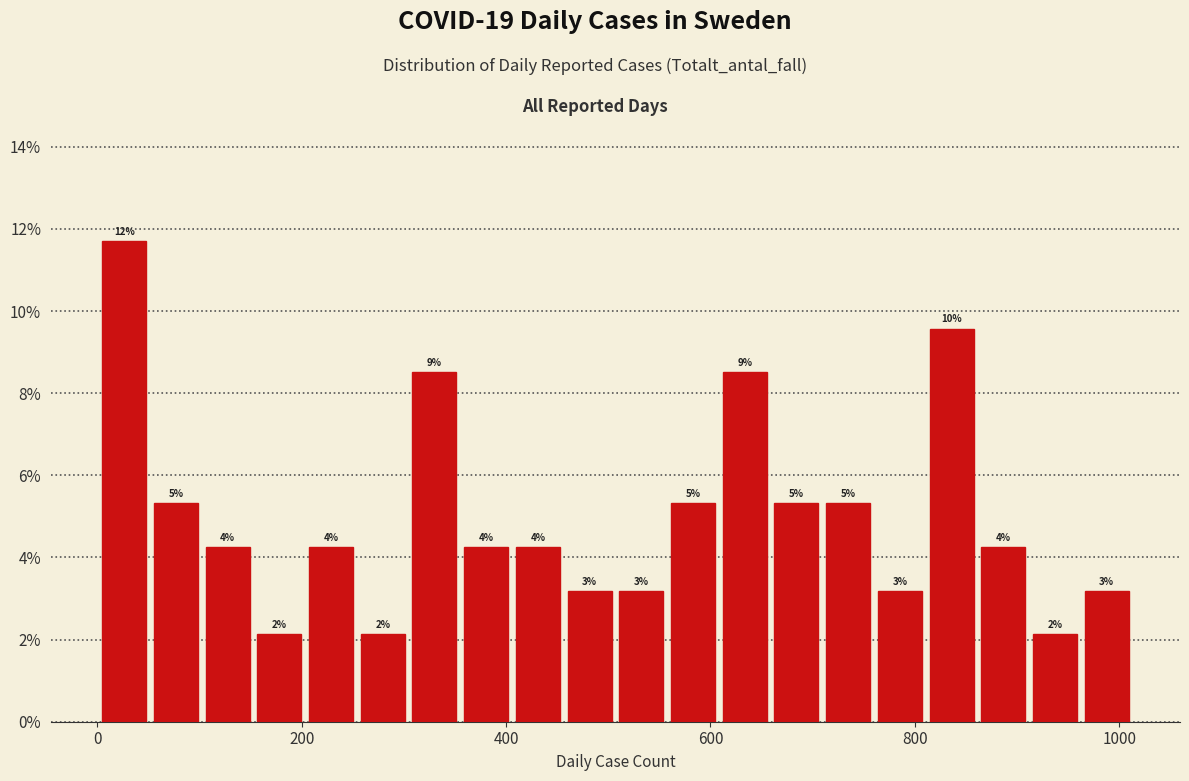

Read against the x-axis, roughly where is the centre of the tallest bar?

20